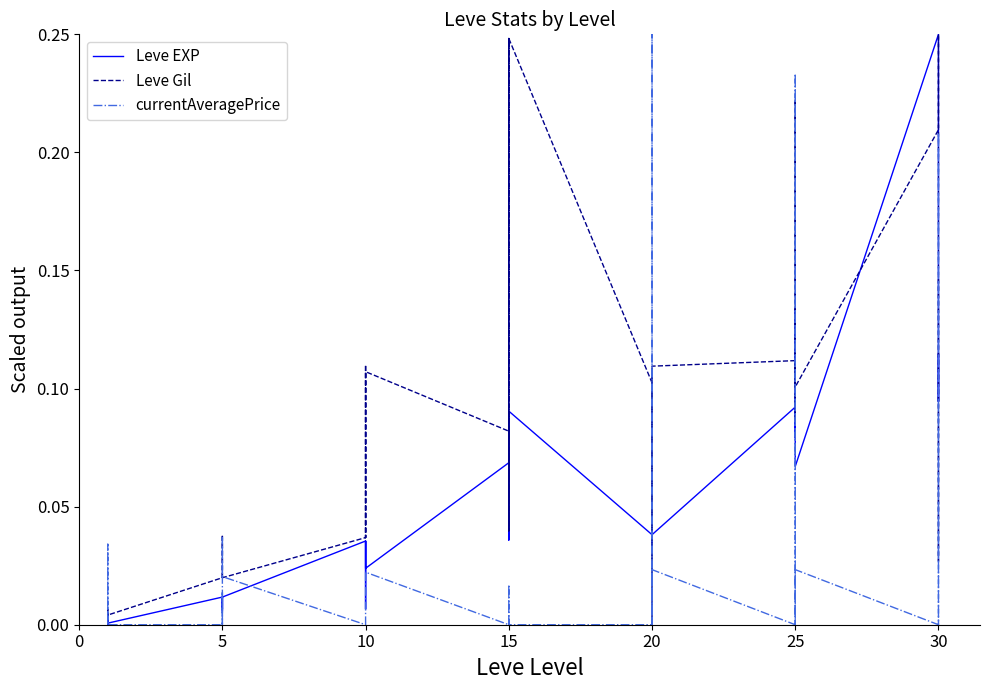

What is the sum of the Leve EXP values at 15 and 10?

0.1